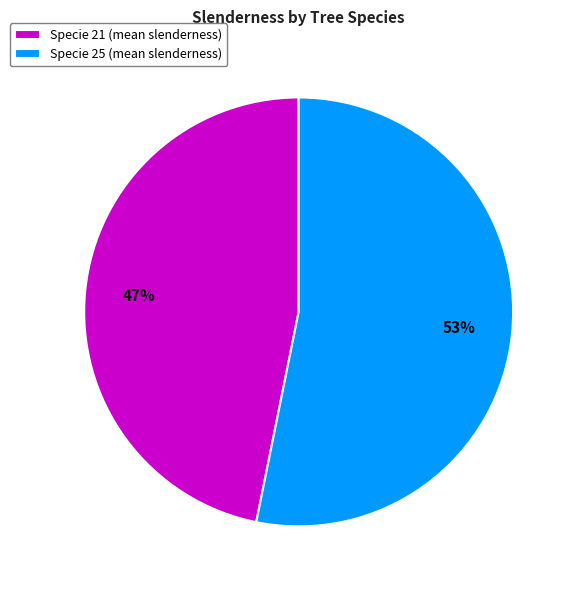

What is the ratio of the value at Specie 25 (mean slenderness) to the value at Specie 21 (mean slenderness)?

1.1